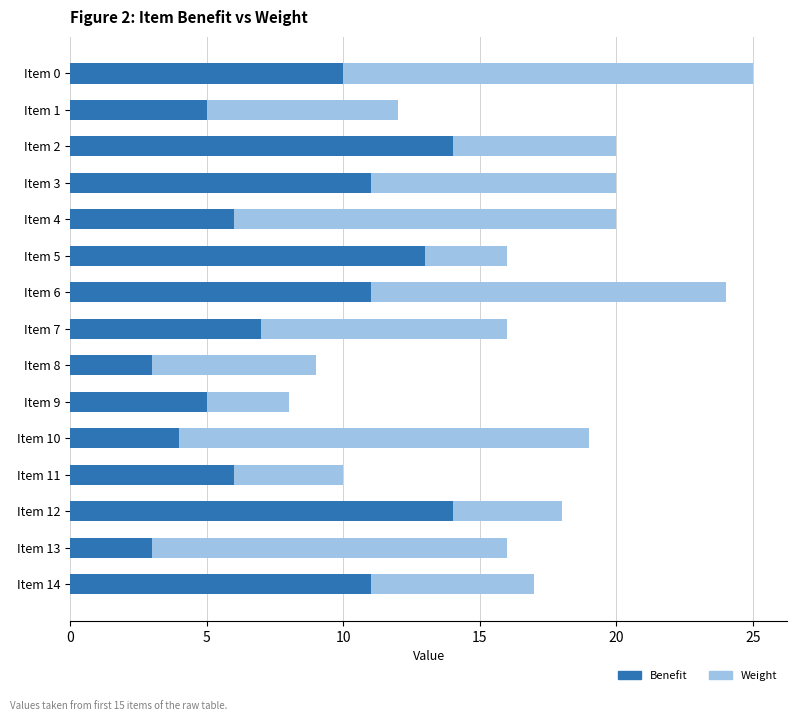

What is the maximum value for Benefit?

14